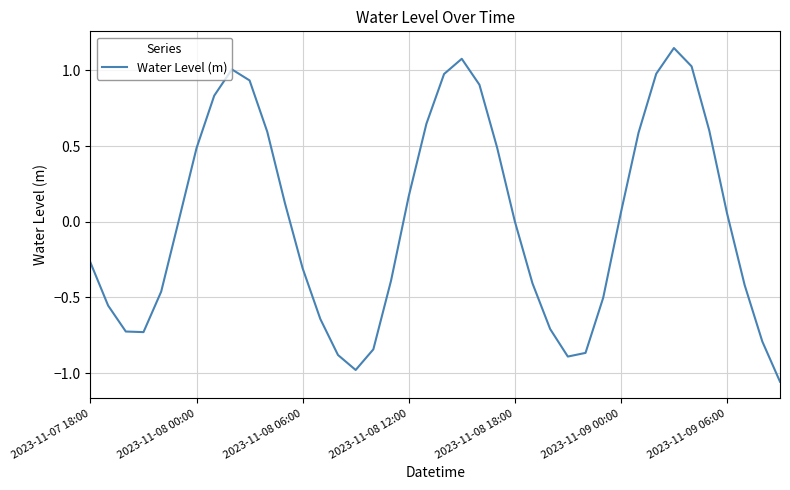

What is the difference between the maximum and minimum values?

2.2